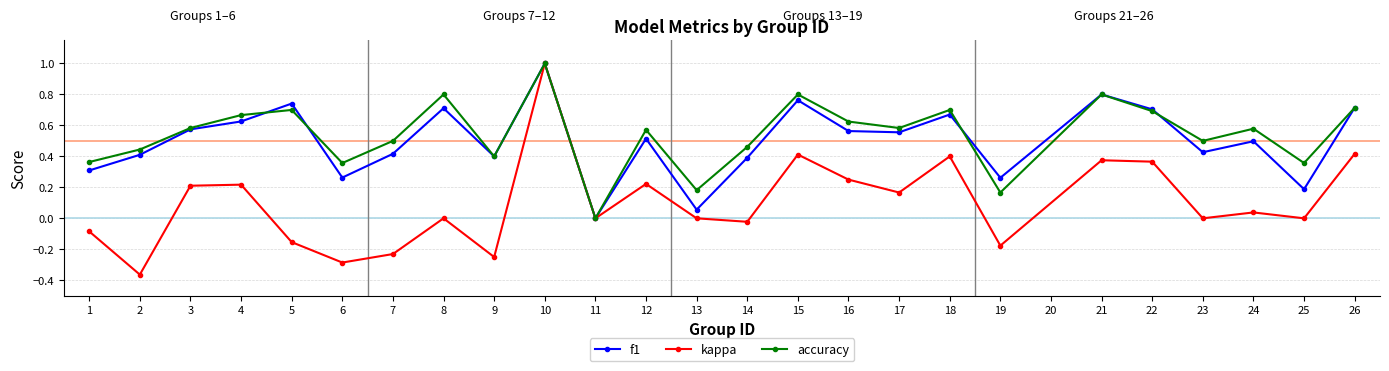

In accuracy, how many points are lower than both neighbors (excluding endpoints)?

8